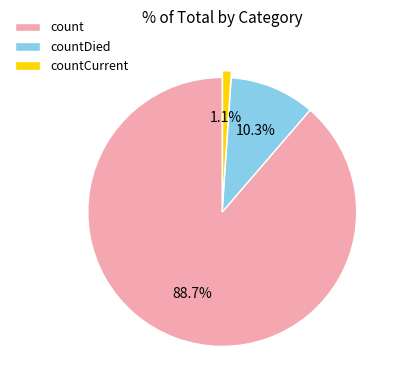

To the nearest percent, what is the average slice percentage?

33%